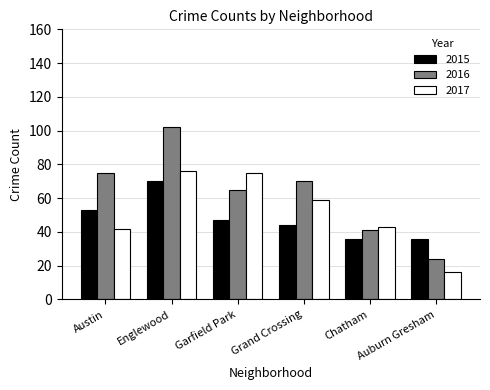

What is the value of the 2015 bar at the 1st from the left?

53